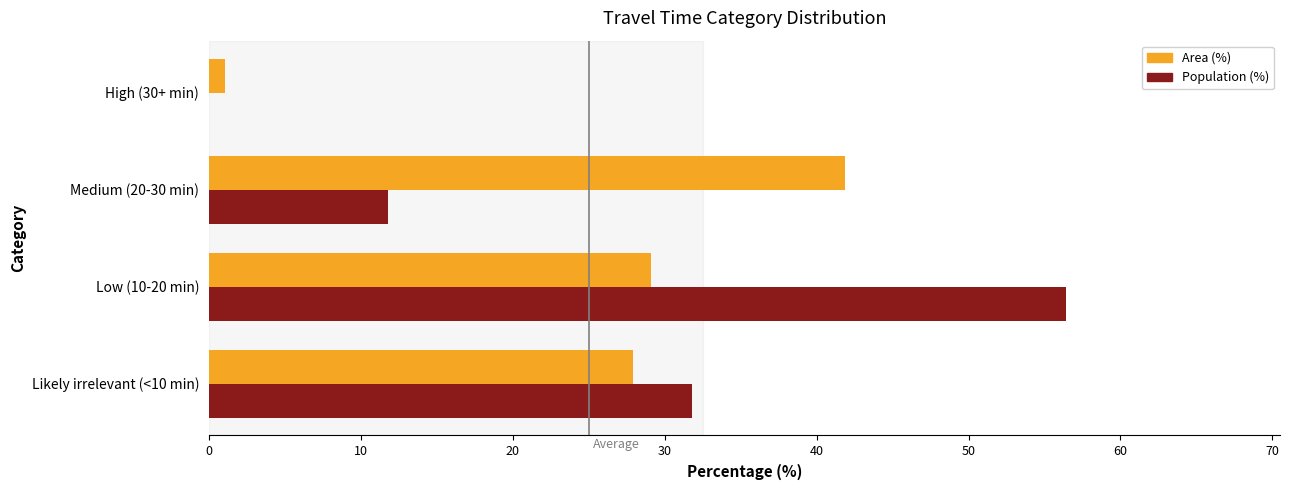

At which label does Area (%) reach its peak?

Medium (20-30 min)